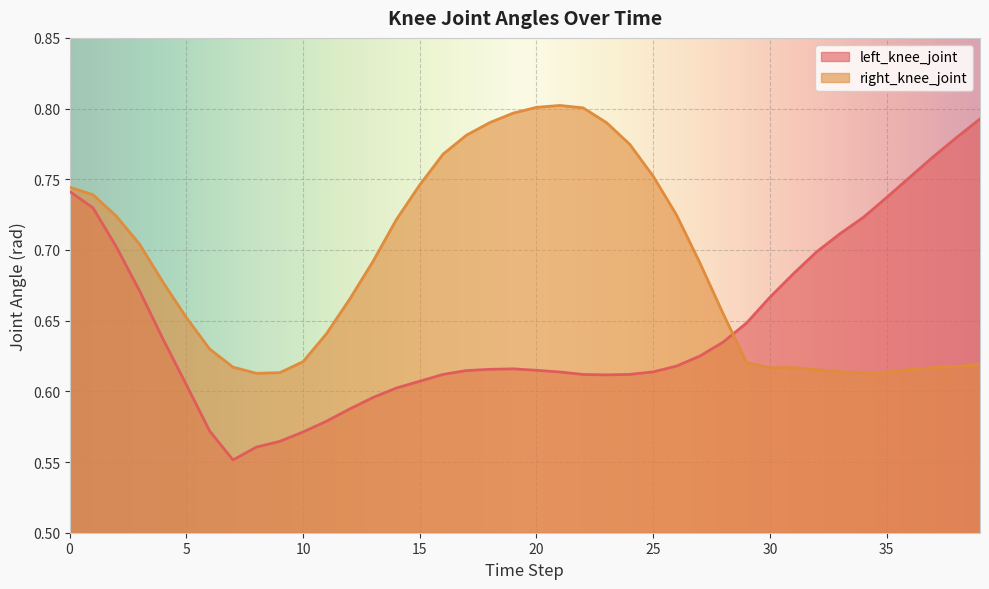

How many left_knee_joint values are between 0 and 1?

40